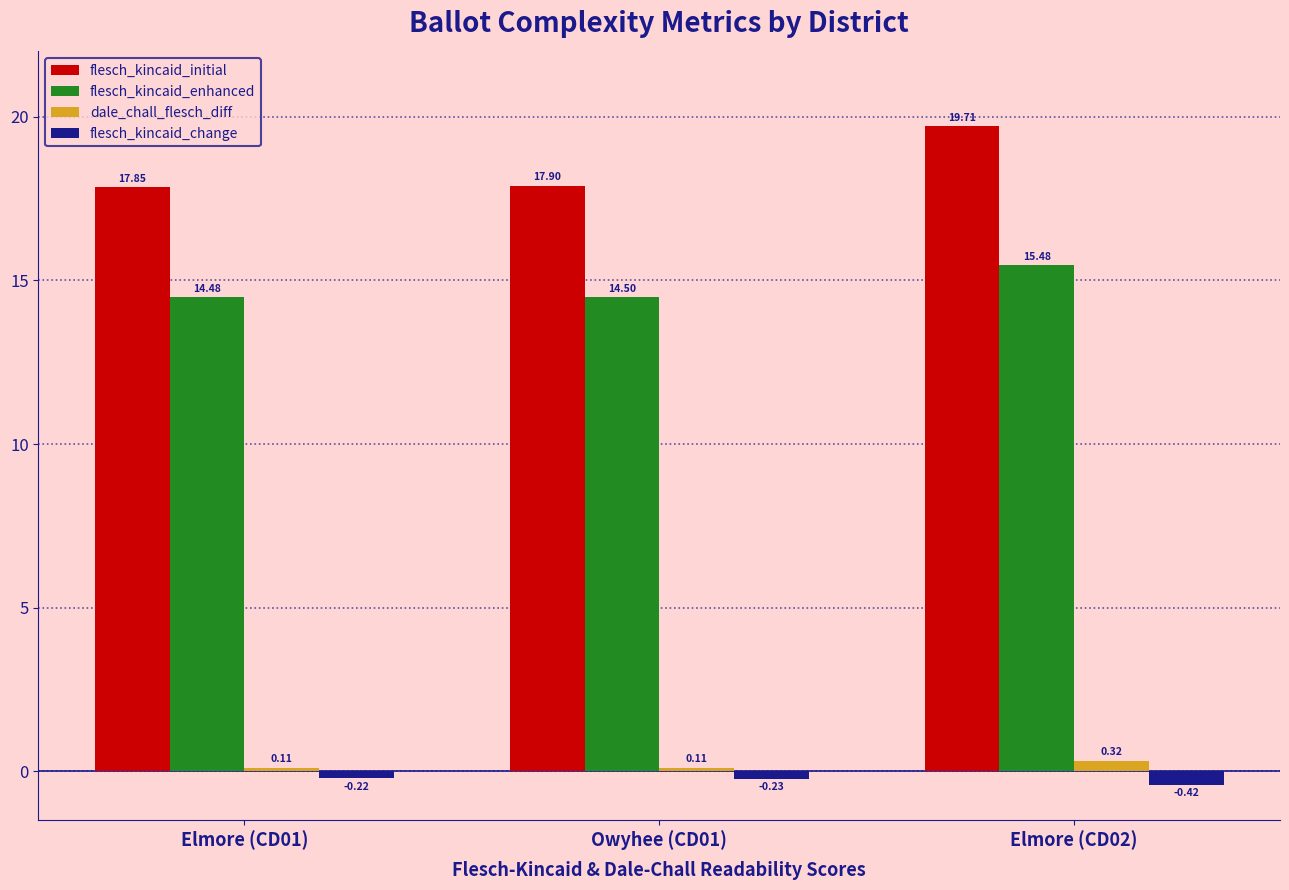

What is the sum of all flesch_kincaid_change values?

-0.9